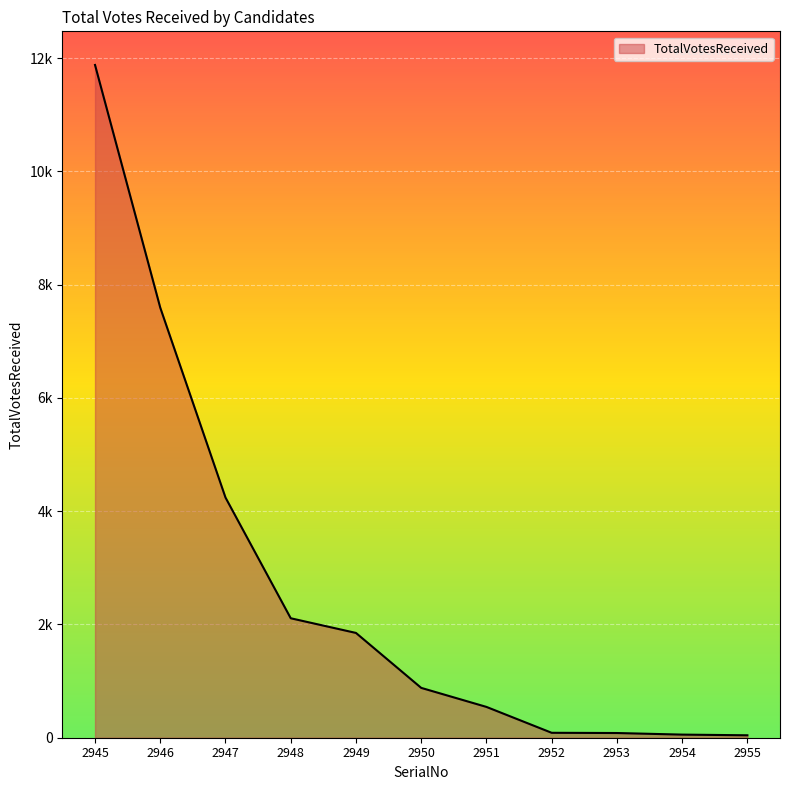

True or false: the data shows 230 at 2951.

False